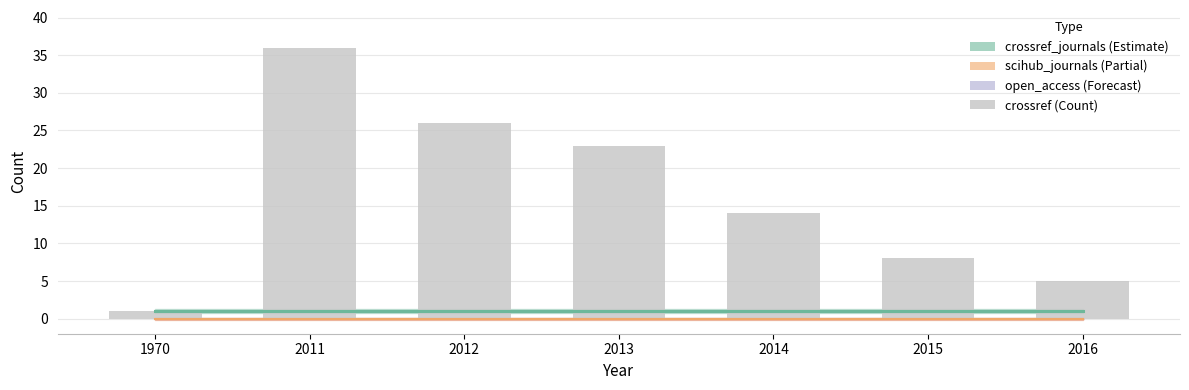

Approximately how many times larger is the value at 2015 compared to 2012?

0.3